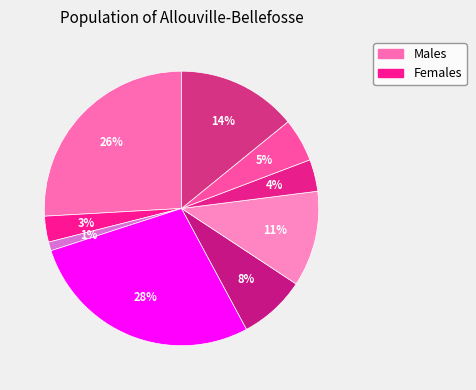

To the nearest percent, what is the difference between the largest and smallest slice percentages?

27%